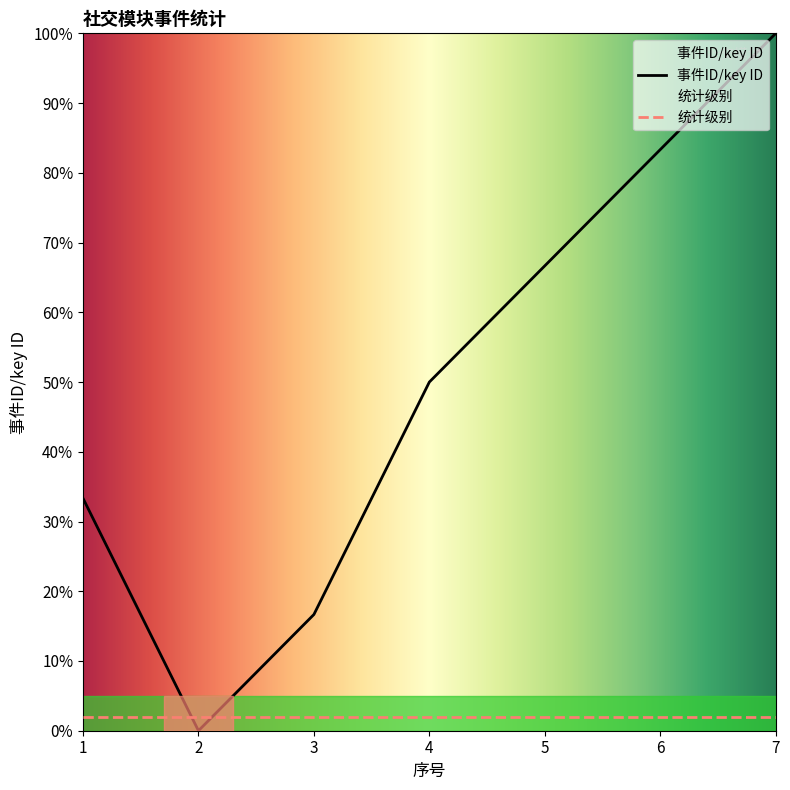

How many interior local valleys (lower than both neighbors) does the data have?

1